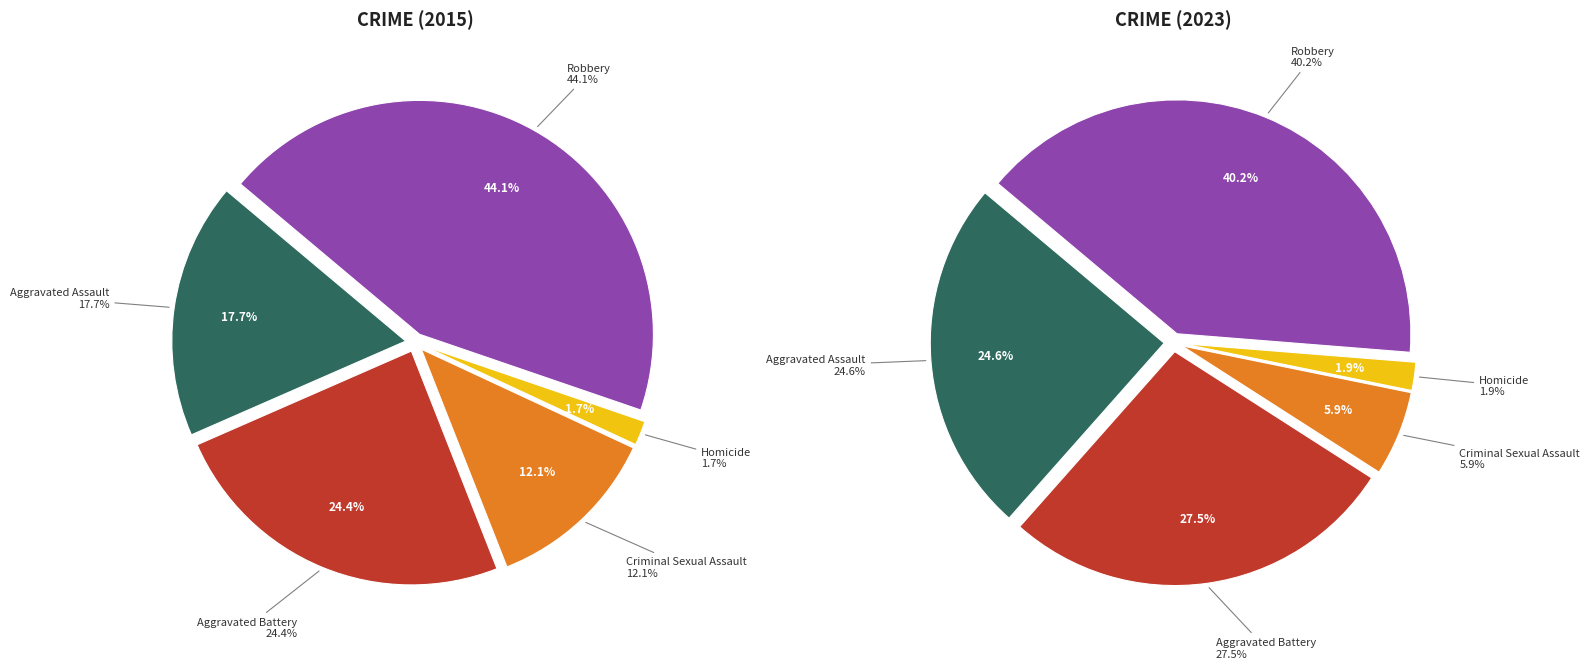

Does Homicide represent more than half of the total?

No